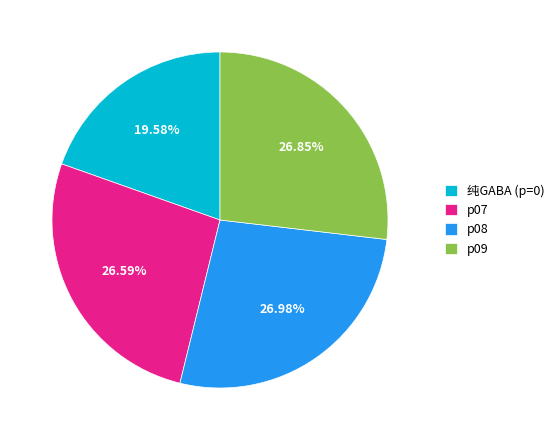

Combined, do 纯GABA (p=0) and p07 account for over 50%?

No